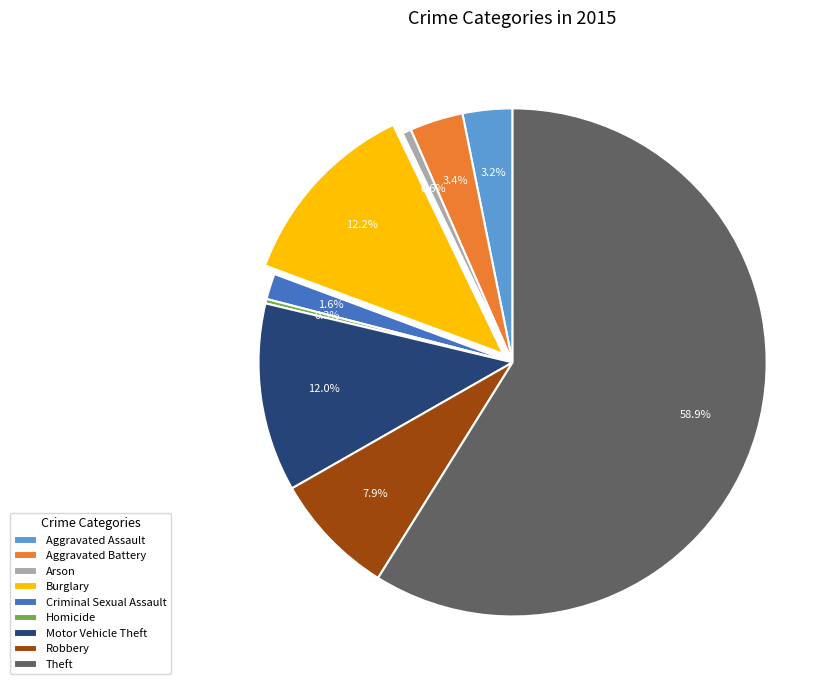

Which slice is the largest?

Theft